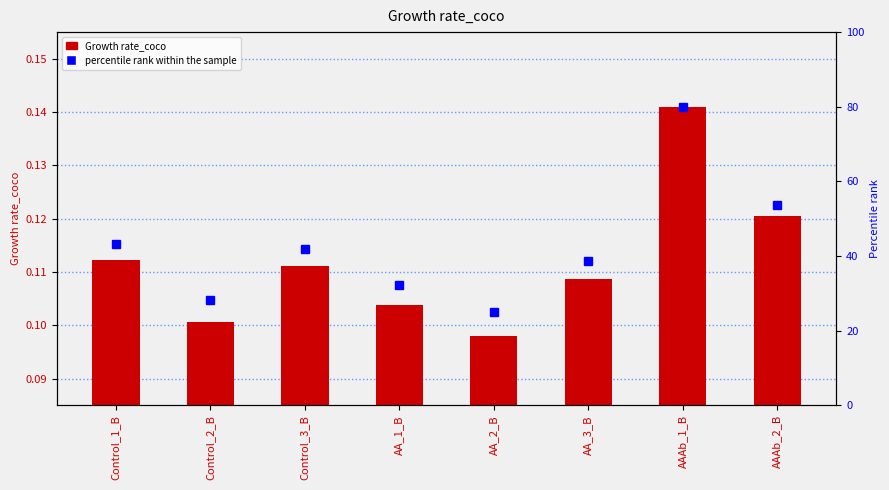

What are all the series names shown in the legend?

Growth rate_coco, percentile rank within the sample